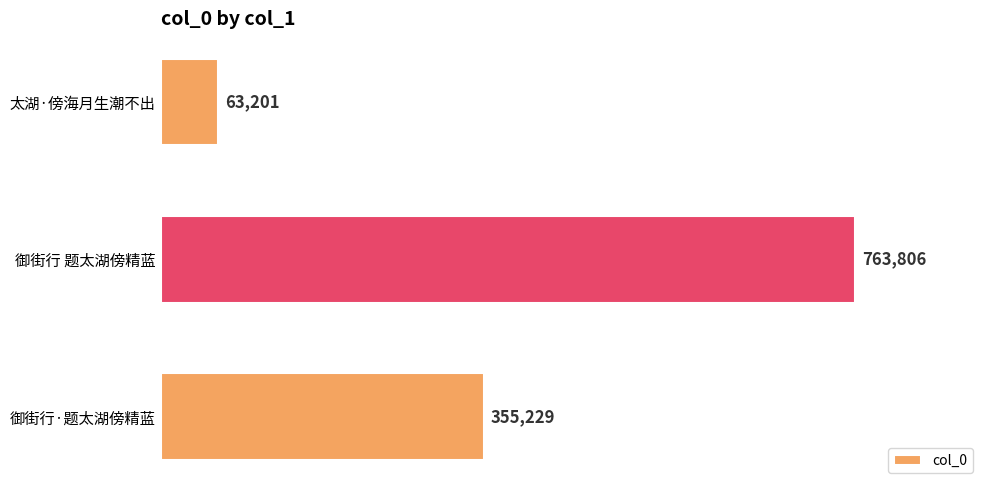

Rank the categories by value from highest to lowest.

御街行 题太湖傍精蓝, 御街行·题太湖傍精蓝, 太湖·傍海月生潮不出